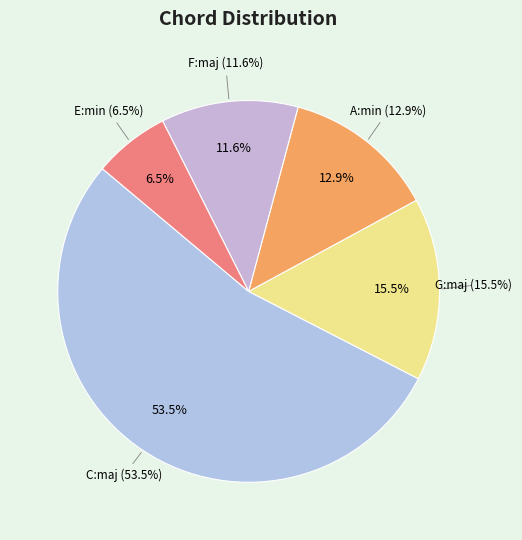

To the nearest percent, what is the average slice percentage?

20%